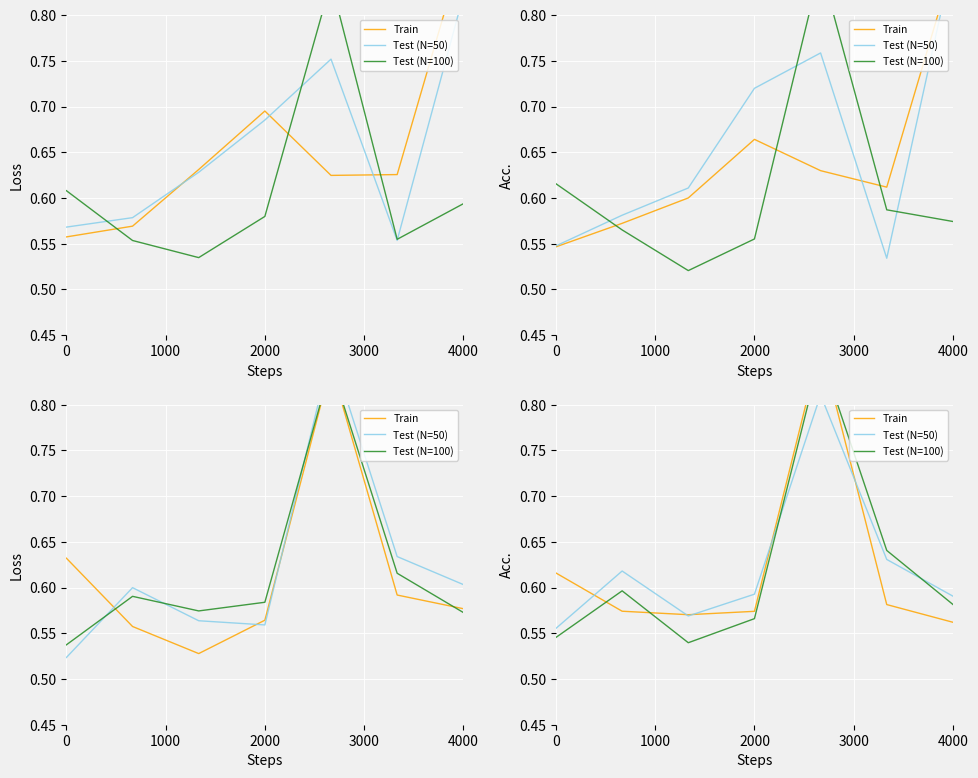

What value does the Test (N=50) series have at 2000?

0.6